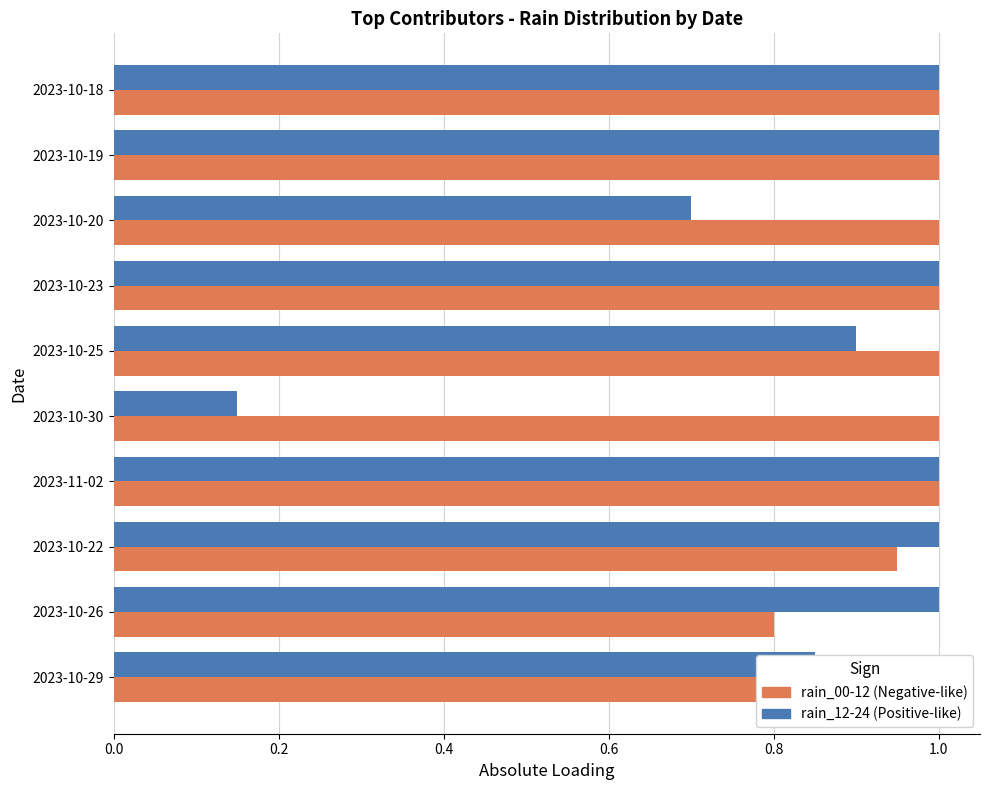

Is the value of rain_00-12 at 2023-10-22 greater than the value of rain_12-24 at 2023-10-25?

Yes